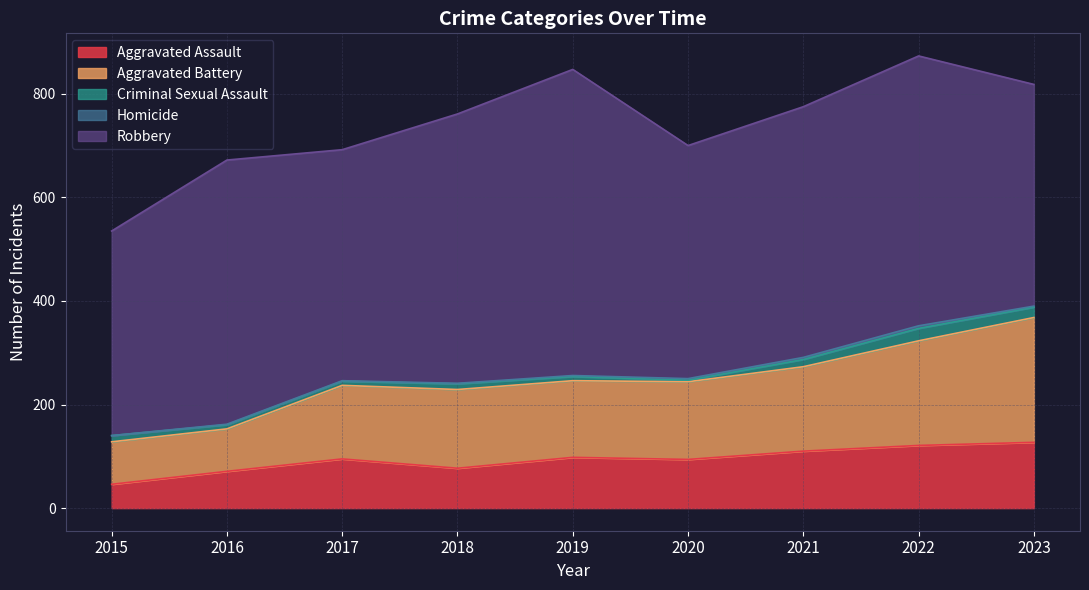

Which series changed the most between 2017 and 2018?

Robbery